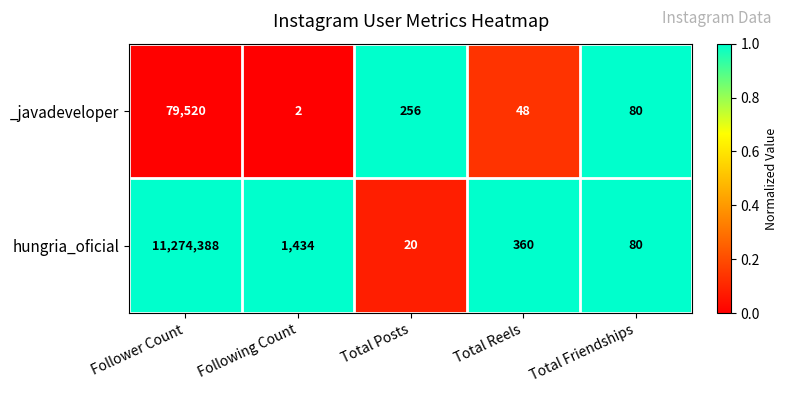

What is the difference between the maximum and minimum values in the hungria_oficial series?

11274368